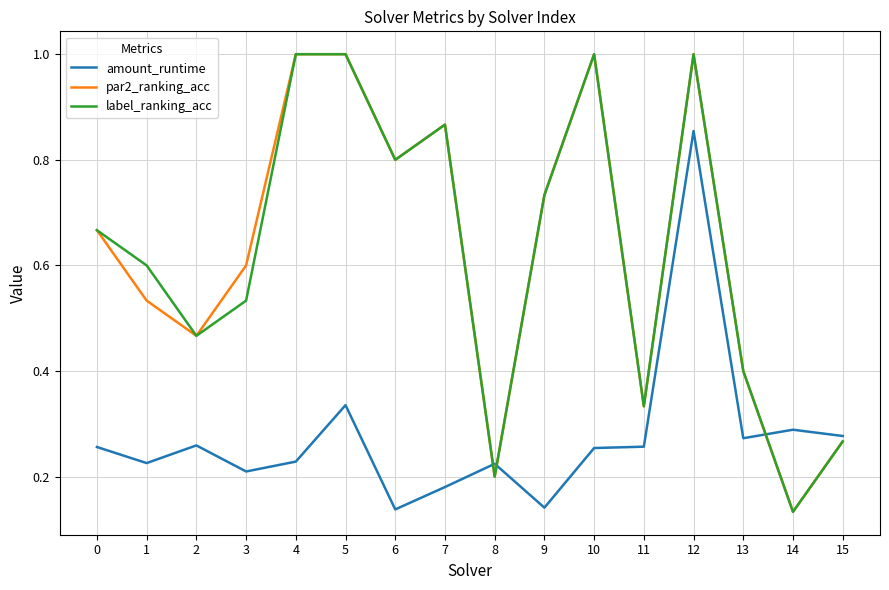

At 1, list the series in order from largest to smallest.

label_ranking_acc, par2_ranking_acc, amount_runtime